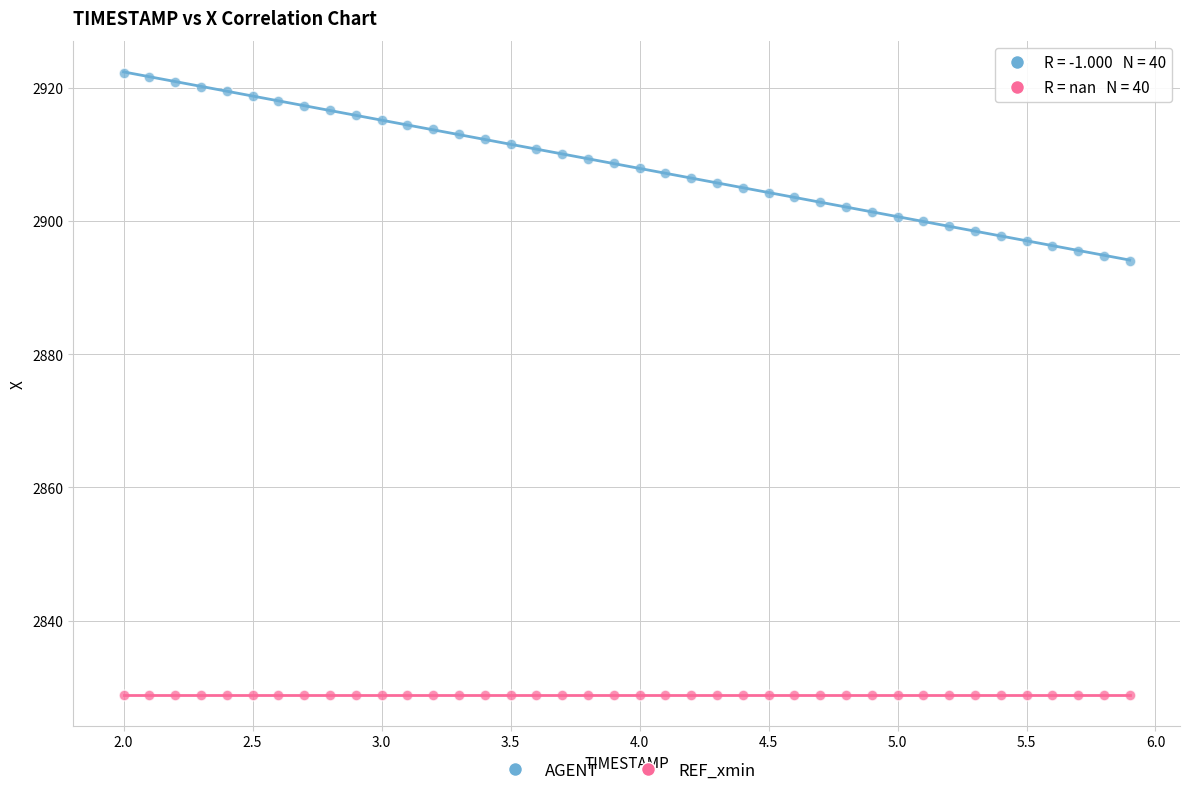

Which series reaches the minimum Y coordinate?

REF_xmin